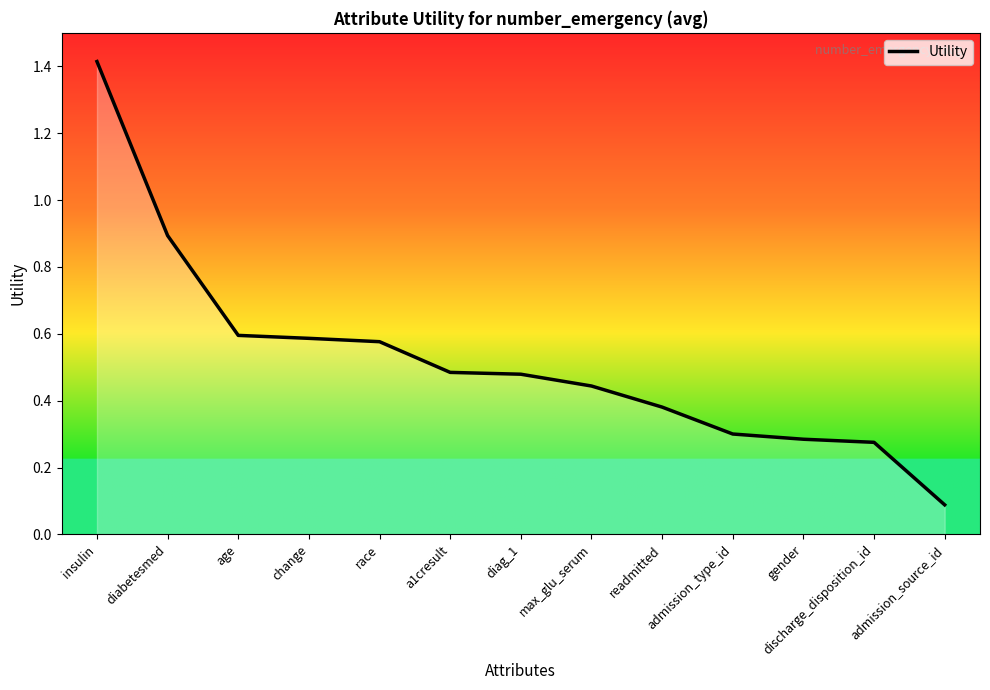

Does the chart display data point markers on the line(s)?

No